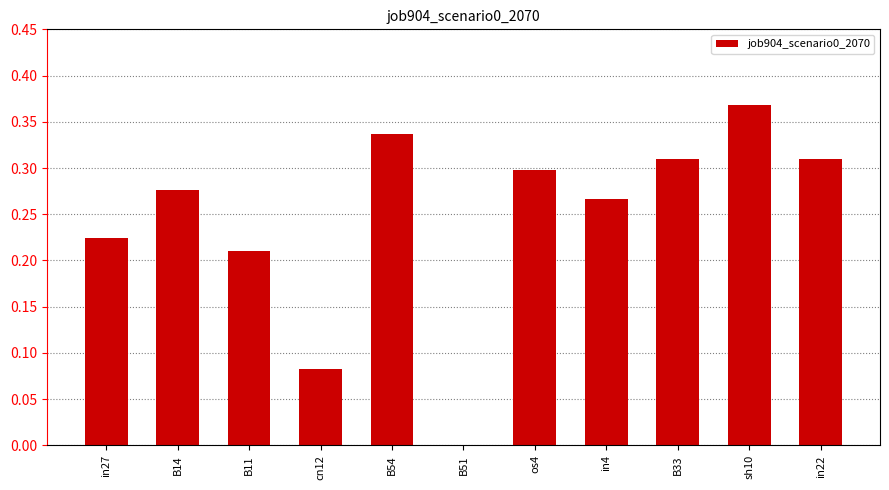

The value at B51 is -0.2. True or false?

False